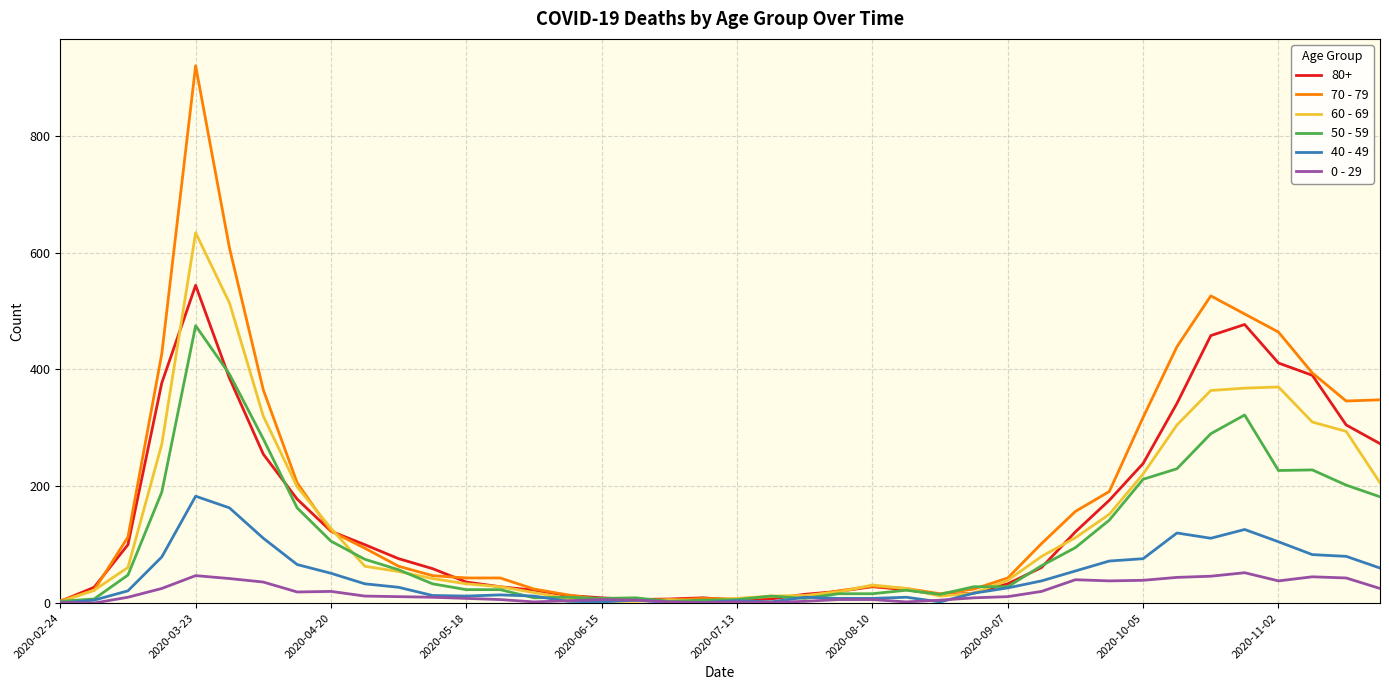

True or false: 70 - 79 has more than 2 points higher than both neighbors.

True